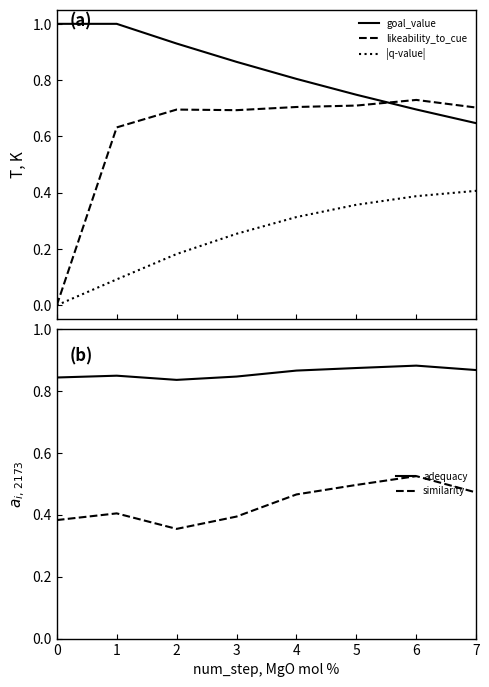

Is the value of likeability_to_cue at 4 greater than the value of adequacy at 1?

No